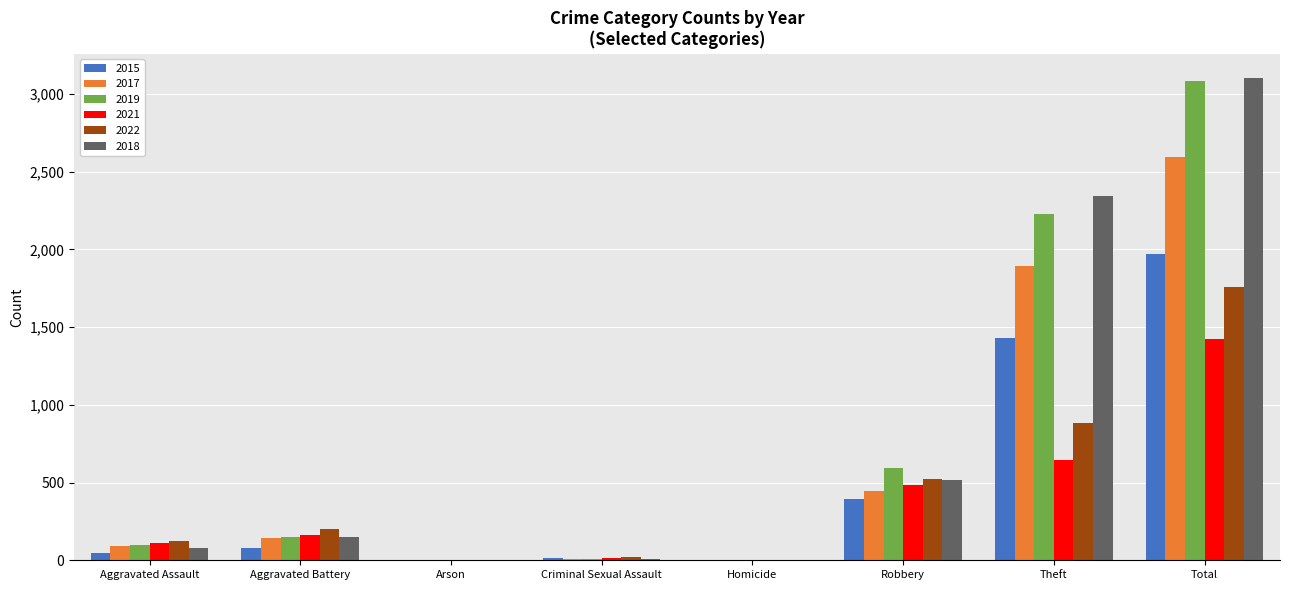

Which series changed the most between Aggravated Battery and Robbery?

2019